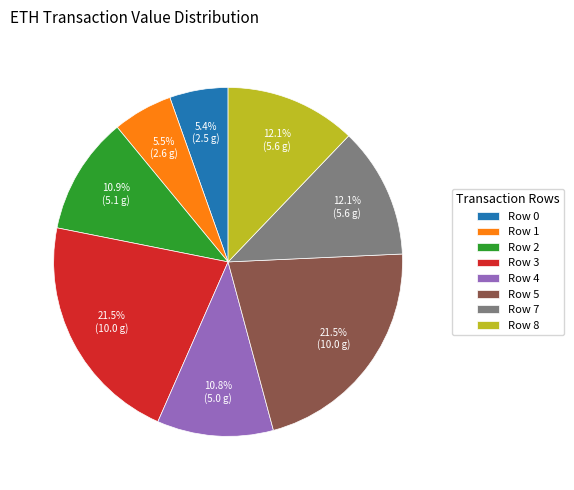

Between Row 5 and Row 2, which is larger?

Row 5